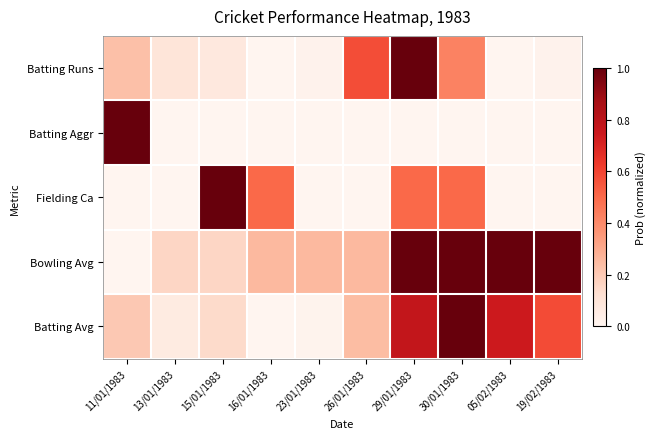

Reading left to right, transcribe all the data shown in this chart.

Batting Runs: 11/01/1983=0.2	13/01/1983=0.1	15/01/1983=0.1	16/01/1983=0.0	23/01/1983=0.0	26/01/1983=0.6	29/01/1983=1.0	30/01/1983=0.4	05/02/1983=0.0	19/02/1983=0.0
Batting Aggr: 11/01/1983=1.0	13/01/1983=0.0	15/01/1983=0.0	16/01/1983=0.0	23/01/1983=0.0	26/01/1983=0.0	29/01/1983=0.0	30/01/1983=0.0	05/02/1983=0.0	19/02/1983=0.0
Fielding Ca: 11/01/1983=0.0	13/01/1983=0.0	15/01/1983=1.0	16/01/1983=0.5	23/01/1983=0.0	26/01/1983=0.0	29/01/1983=0.5	30/01/1983=0.5	05/02/1983=0.0	19/02/1983=0.0
Bowling Avg: 11/01/1983=0.0	13/01/1983=0.2	15/01/1983=0.2	16/01/1983=0.3	23/01/1983=0.3	26/01/1983=0.3	29/01/1983=1.0	30/01/1983=1.0	05/02/1983=1.0	19/02/1983=1.0
Batting Avg: 11/01/1983=0.2	13/01/1983=0.1	15/01/1983=0.1	16/01/1983=0.0	23/01/1983=0.0	26/01/1983=0.2	29/01/1983=0.8	30/01/1983=1.0	05/02/1983=0.7	19/02/1983=0.6